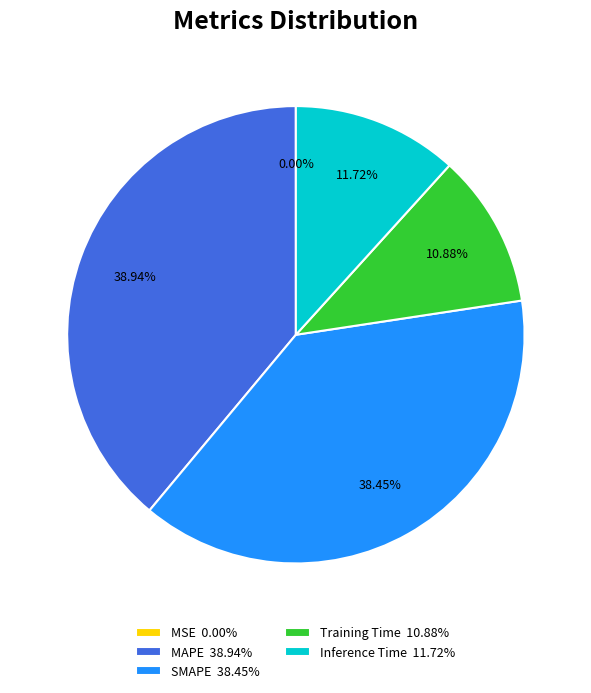

Which has a higher value, SMAPE 38.45% or Inference Time 11.72%?

SMAPE 38.45%